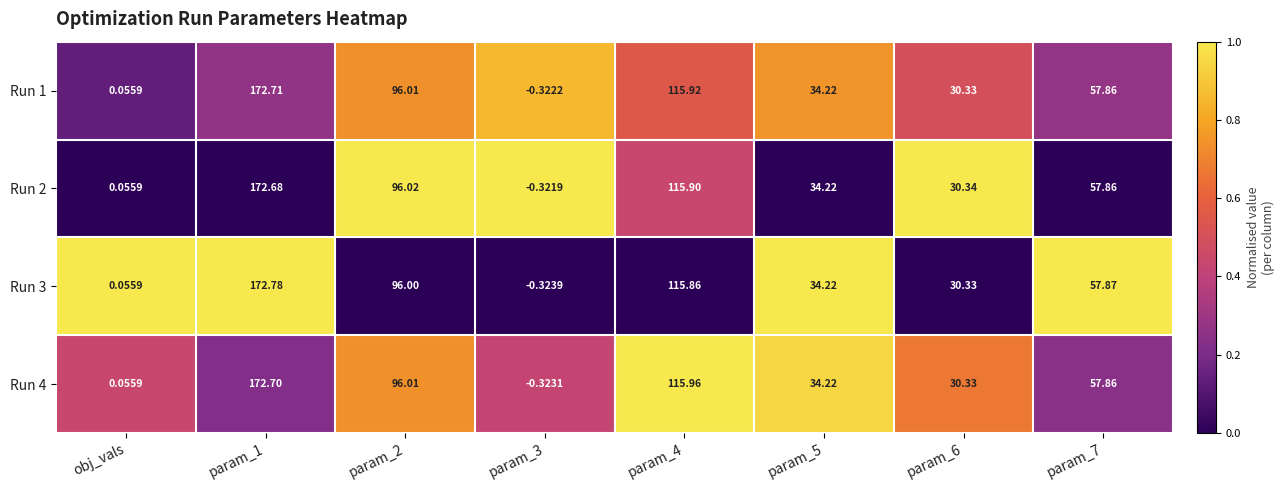

Is the value of Run 1 at param_4 greater than the value of Run 4 at param_6?

Yes